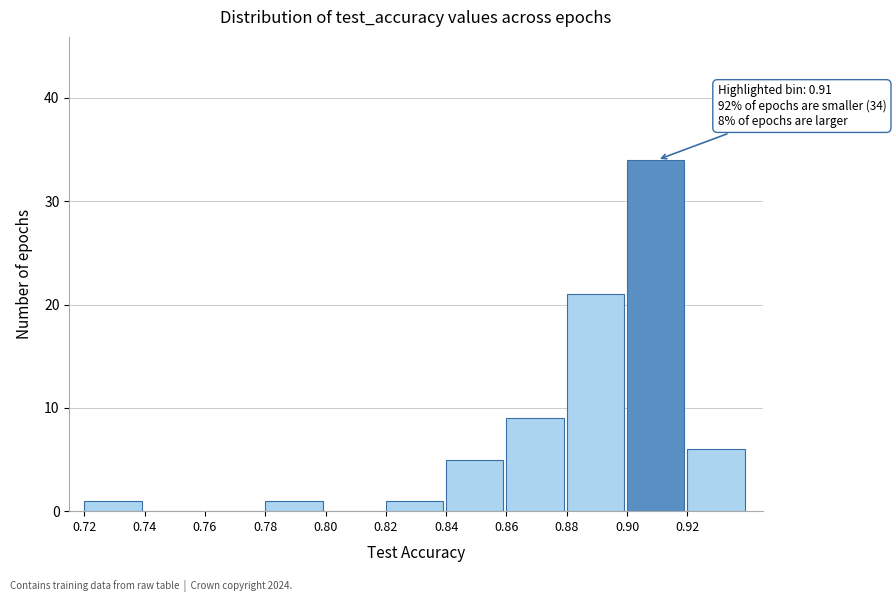

Which range on the x-axis has the tallest bar?

0.90 to 0.92